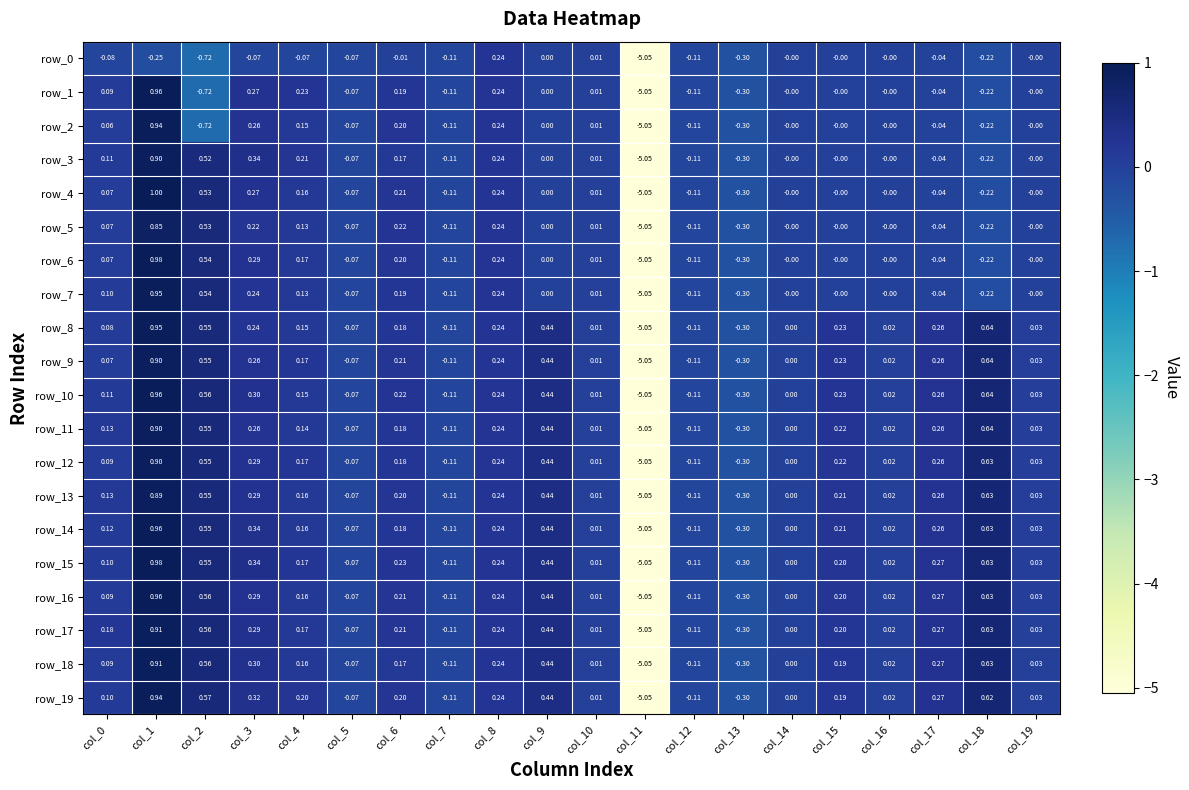

Is the value of row_18 at col_5 greater than the value of row_3 at col_3?

No